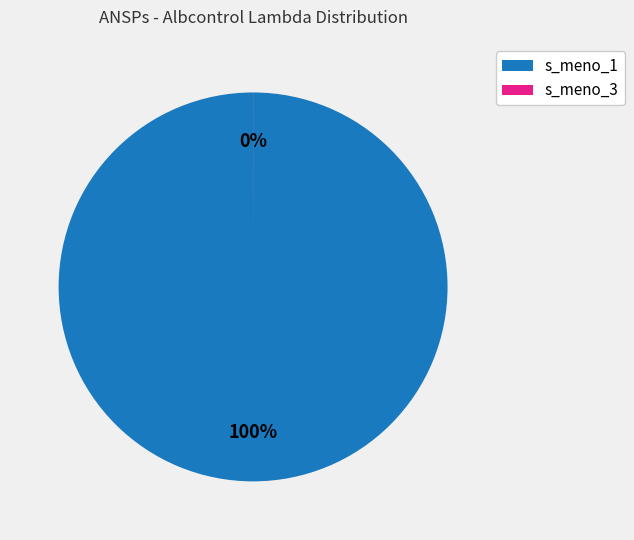

What is the largest slice in the pie chart?

Albcontrol (s_meno_1)